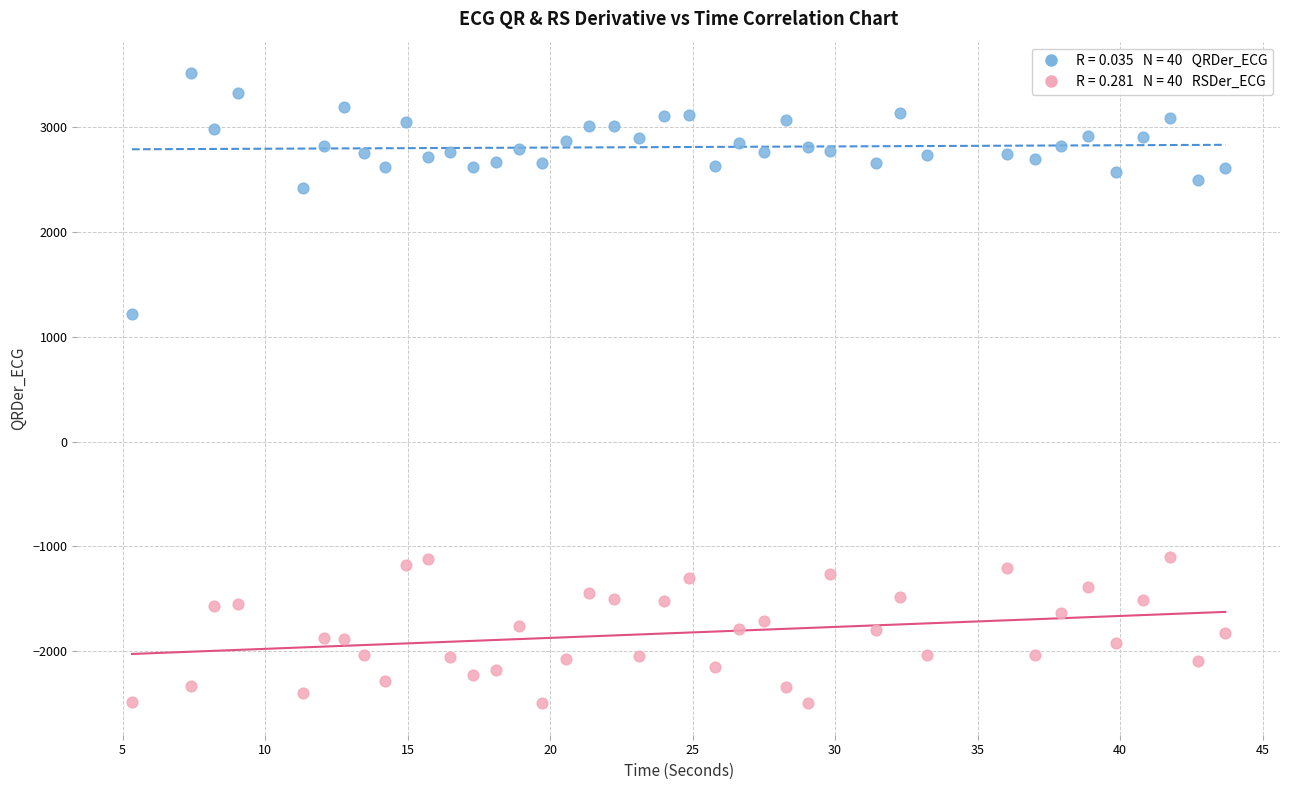

Across all series, what Y value is closest to 510?

1218.9